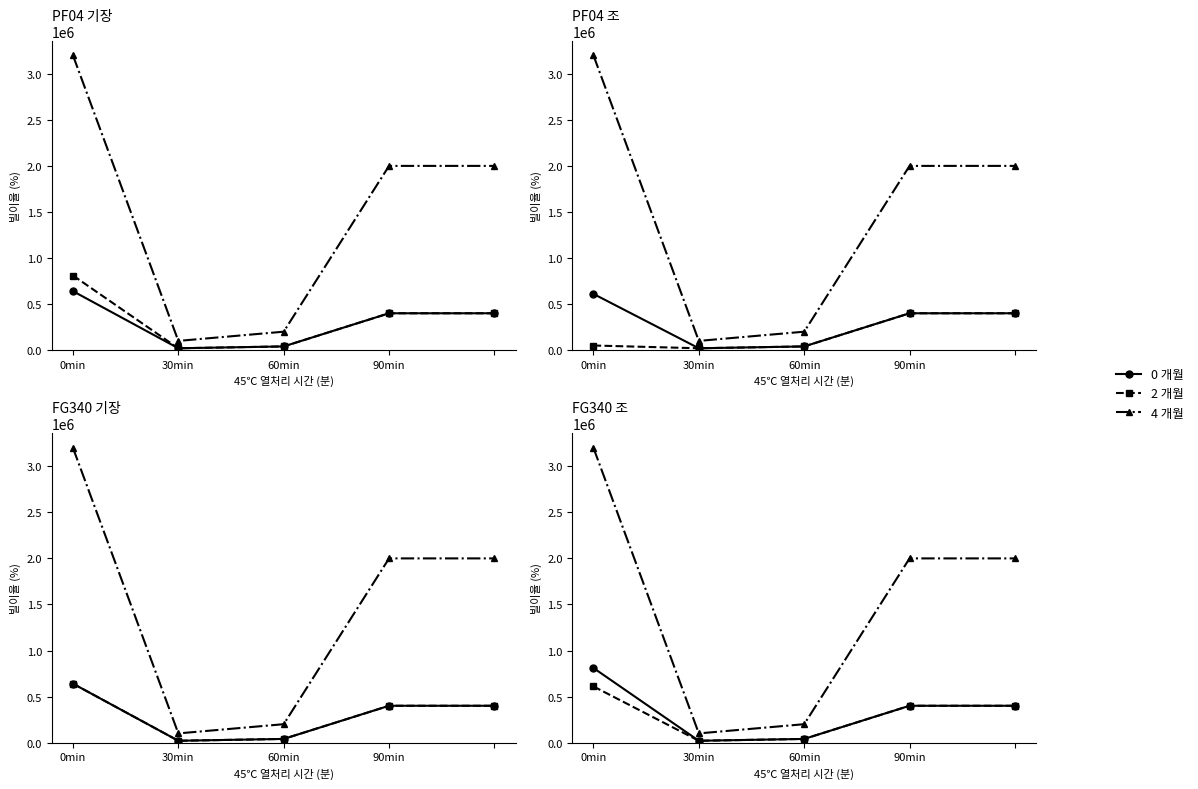

True or false: 4 개월 has a value of 2000000 at 90min.

True